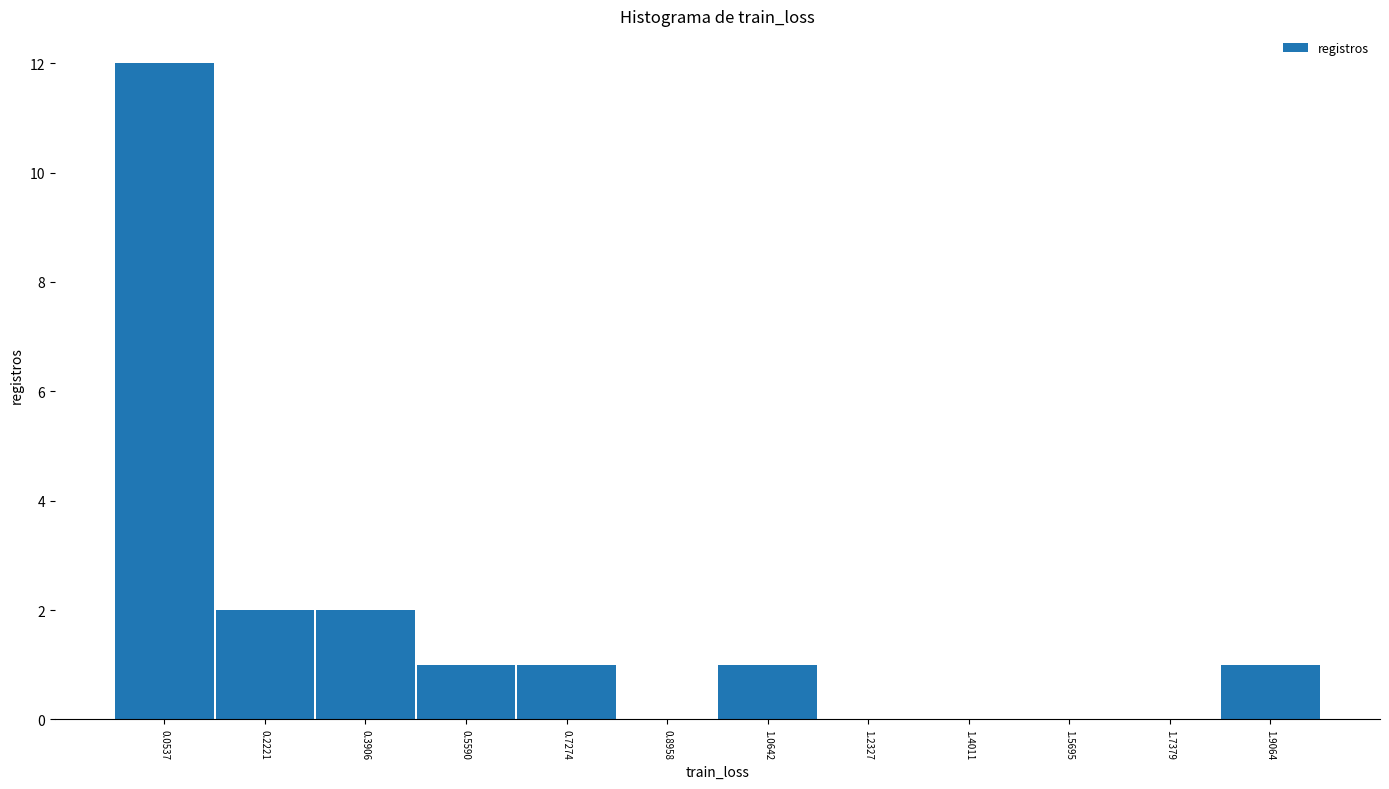

Reading left to right, extract all data points from this chart.

0.0537=12	0.2221=2	0.3906=2	0.5590=1	0.7274=1	0.8958=0	1.0642=1	1.2327=0	1.4011=0	1.5695=0	1.7379=0	1.9064=1